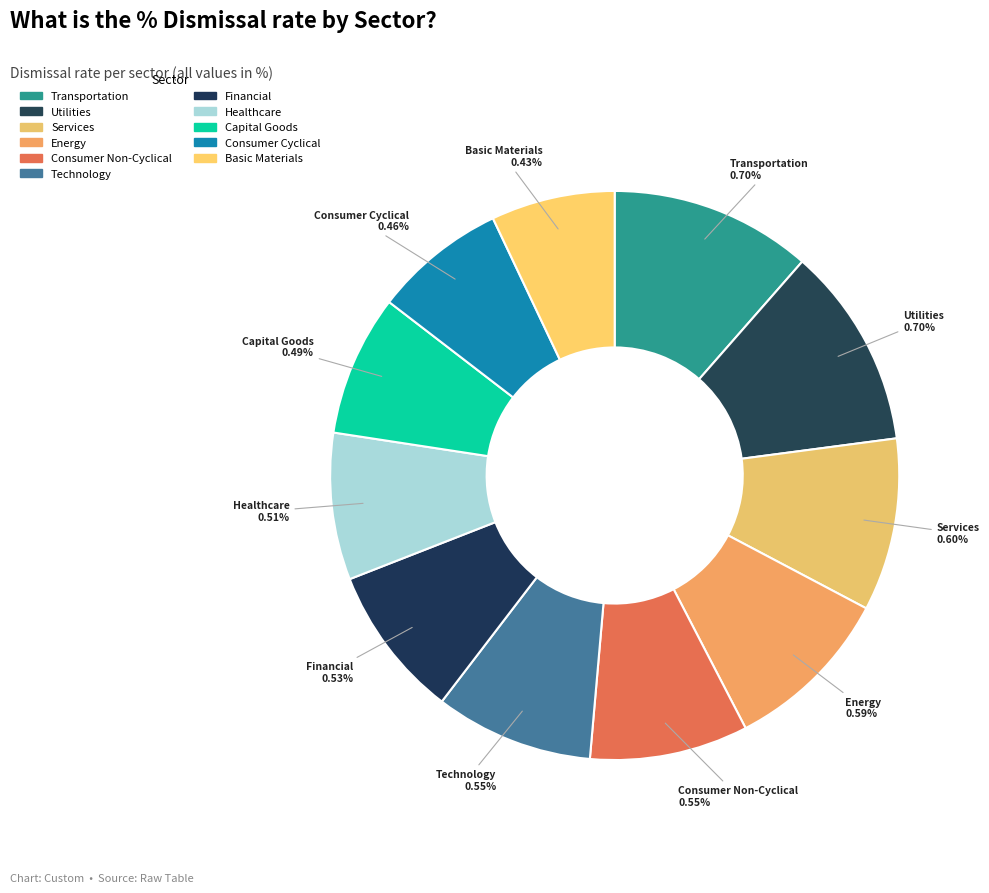

Does any single category account for the majority?

No